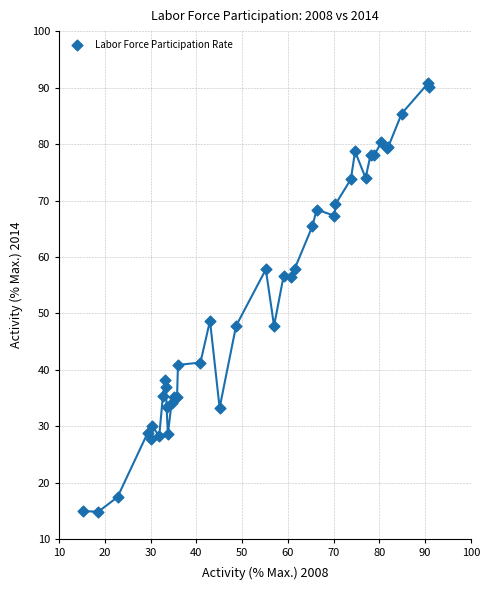

What Y value in the scatter plot is closest to 52?

48.7